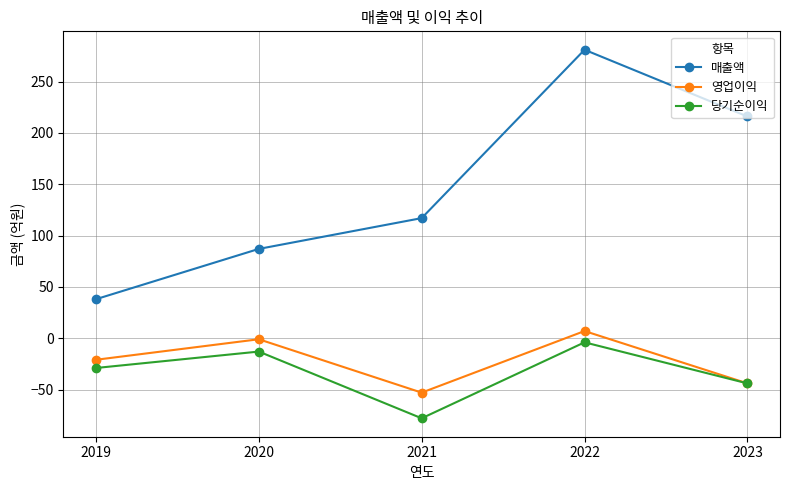

What are all the series names shown in the legend?

매출액, 영업이익, 당기순이익